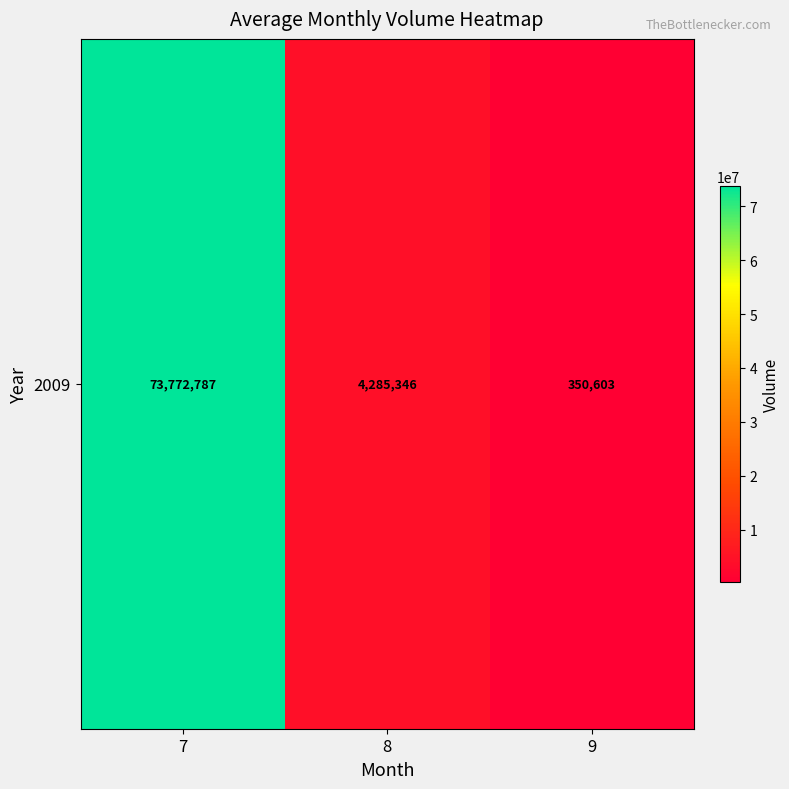

Between 9 and 8, which is larger?

8